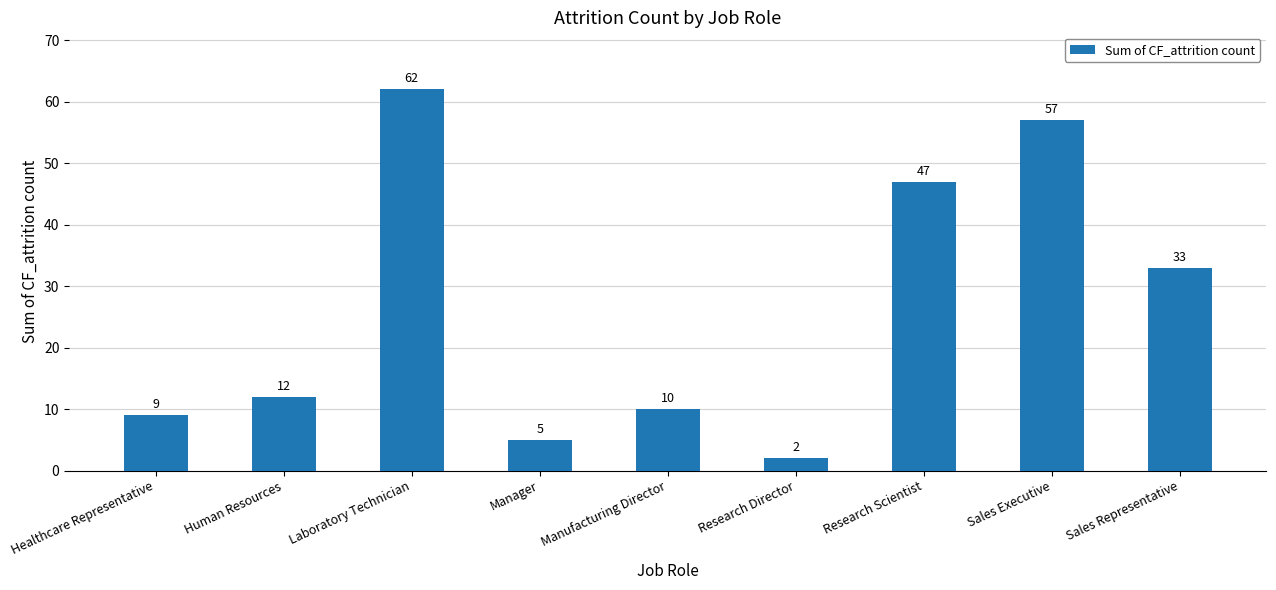

Reading left to right, transcribe all the data shown in this chart.

Healthcare Representative=9	Human Resources=12	Laboratory Technician=62	Manager=5	Manufacturing Director=10	Research Director=2	Research Scientist=47	Sales Executive=57	Sales Representative=33